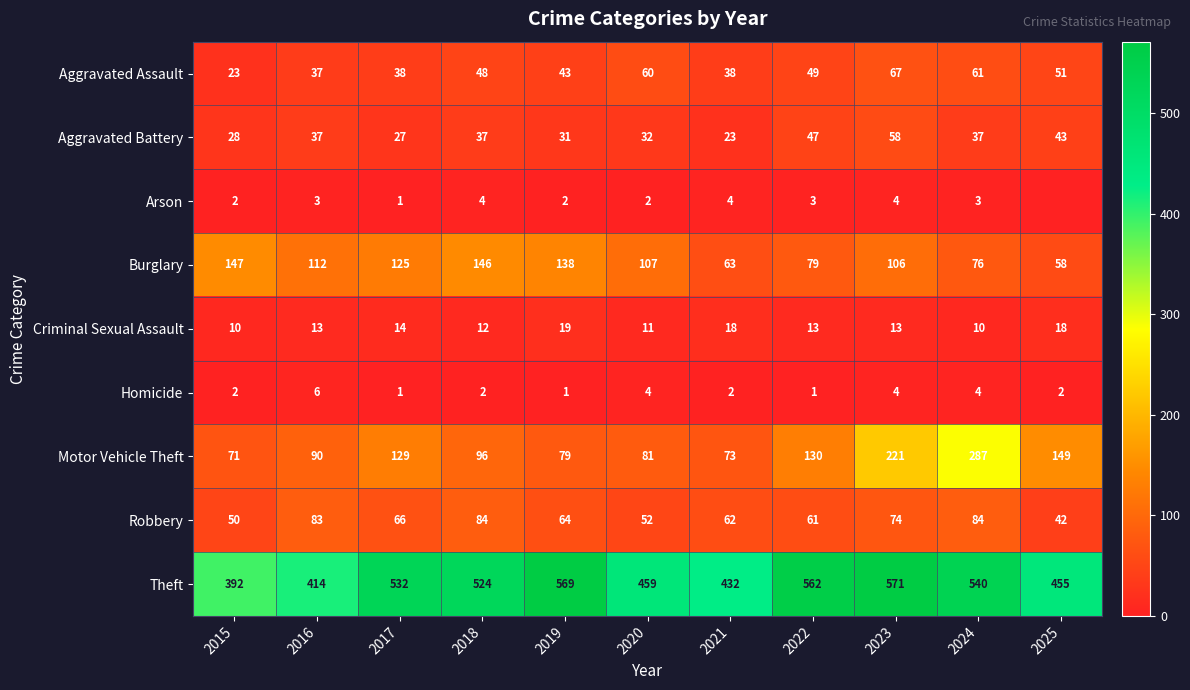

What is the total value across all series at 2020?

808